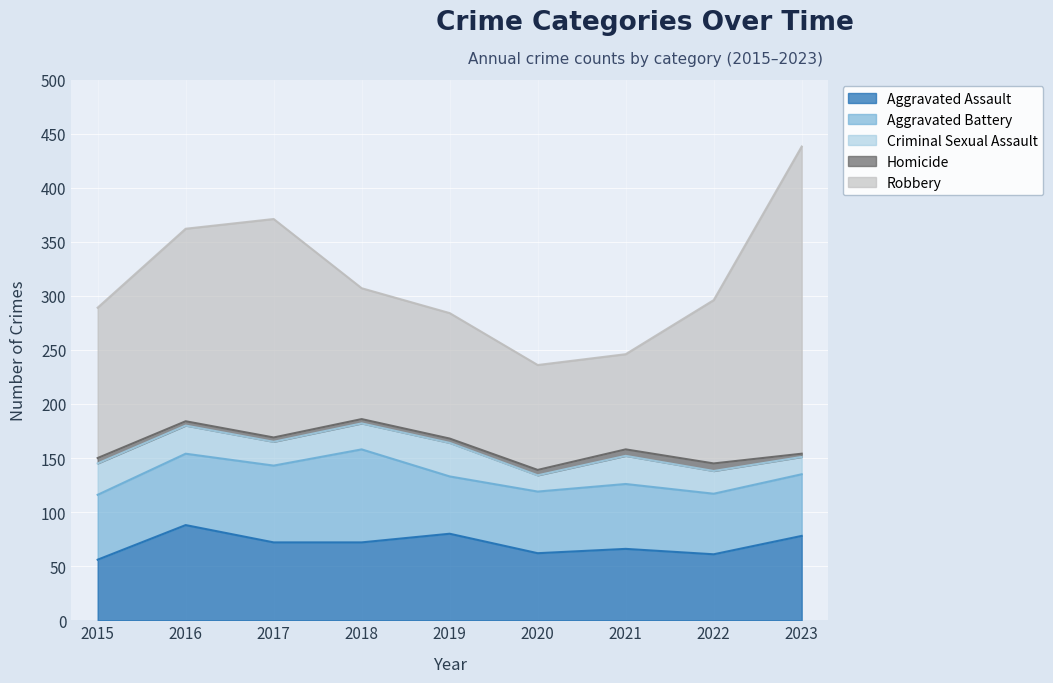

How many values in the Homicide series exceed 4?

4